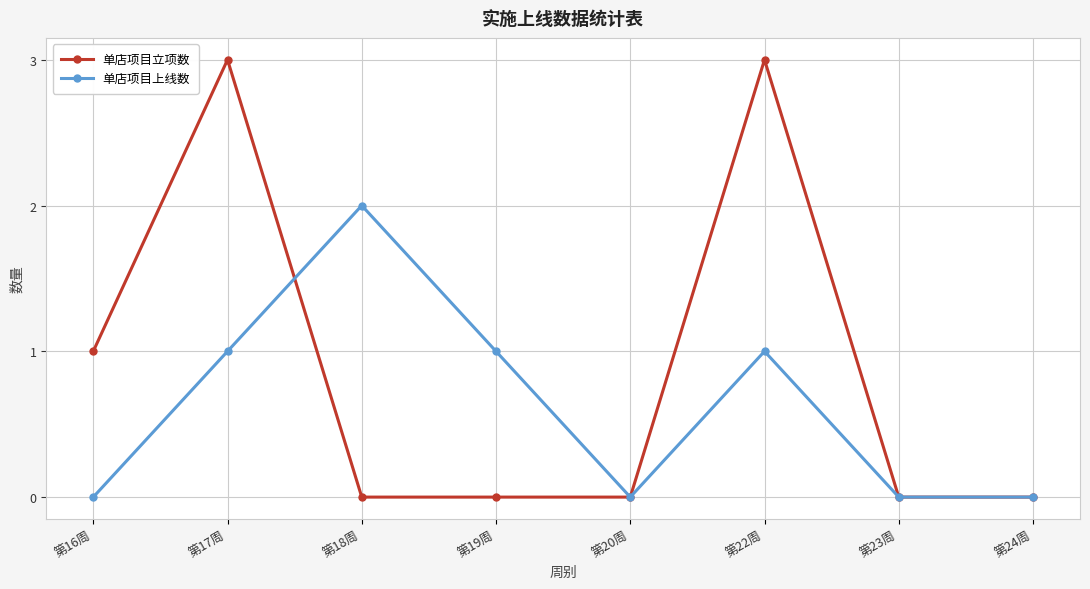

Which series has the largest total across all categories?

单店项目立项数